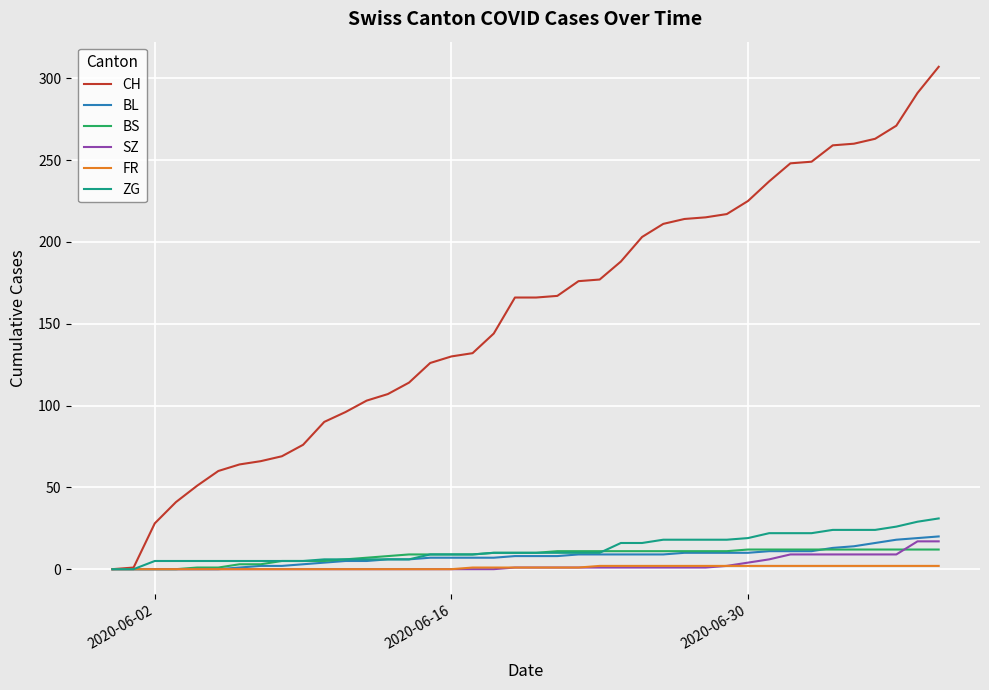

What is the difference between the maximum and second lowest values in the ZG series?

31